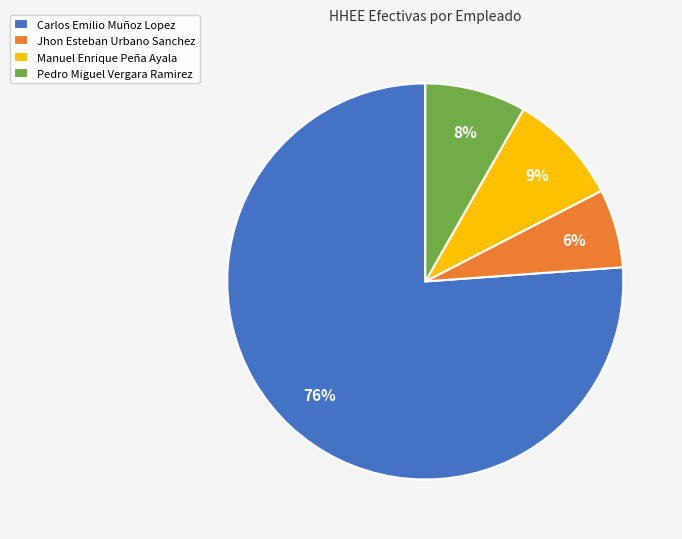

Is there any slice that represents more than half of the pie?

Yes